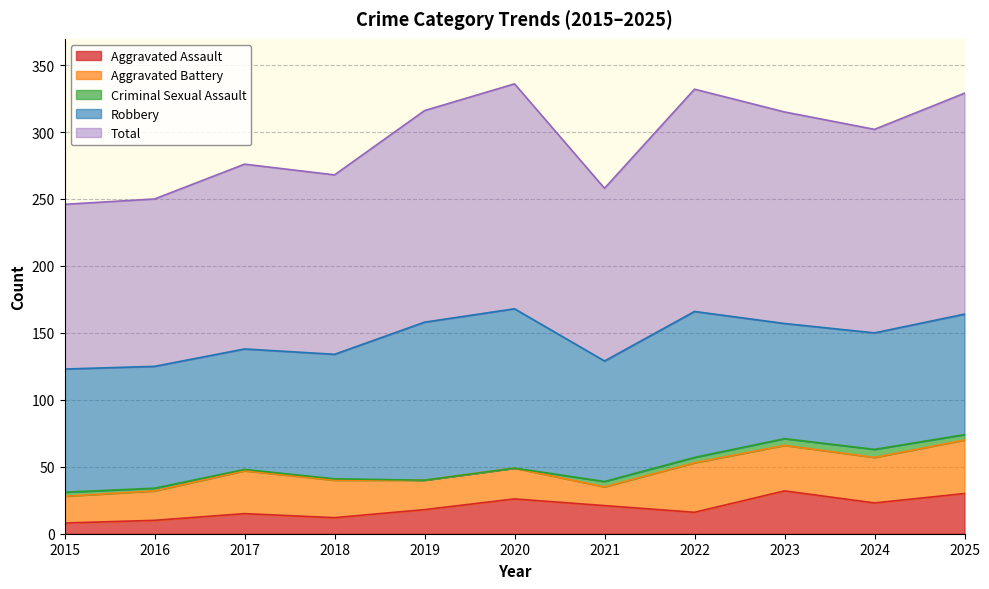

How many lines are shown in the chart?

5